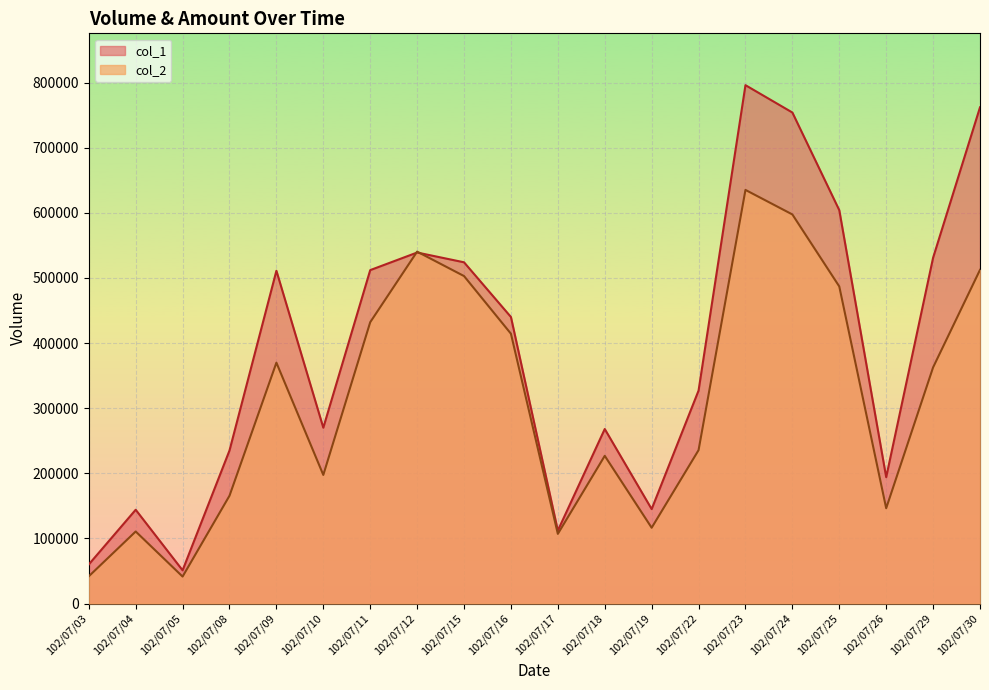

How many distinct data groups are displayed?

2